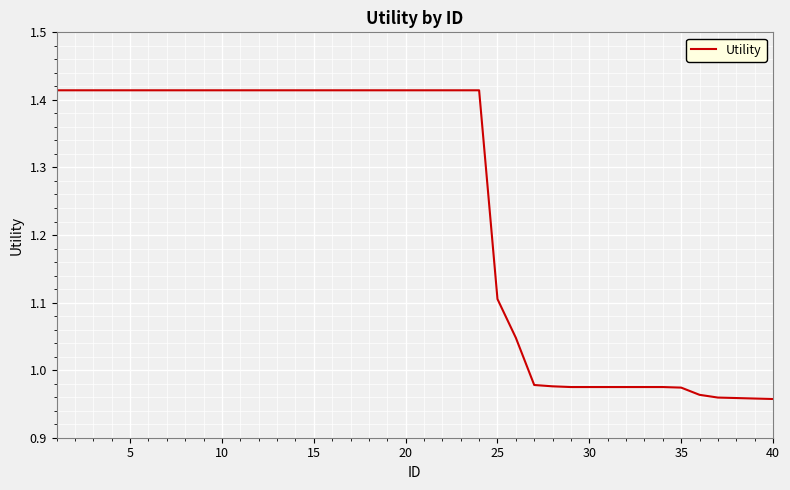

What is the difference between the maximum and minimum values?

0.5